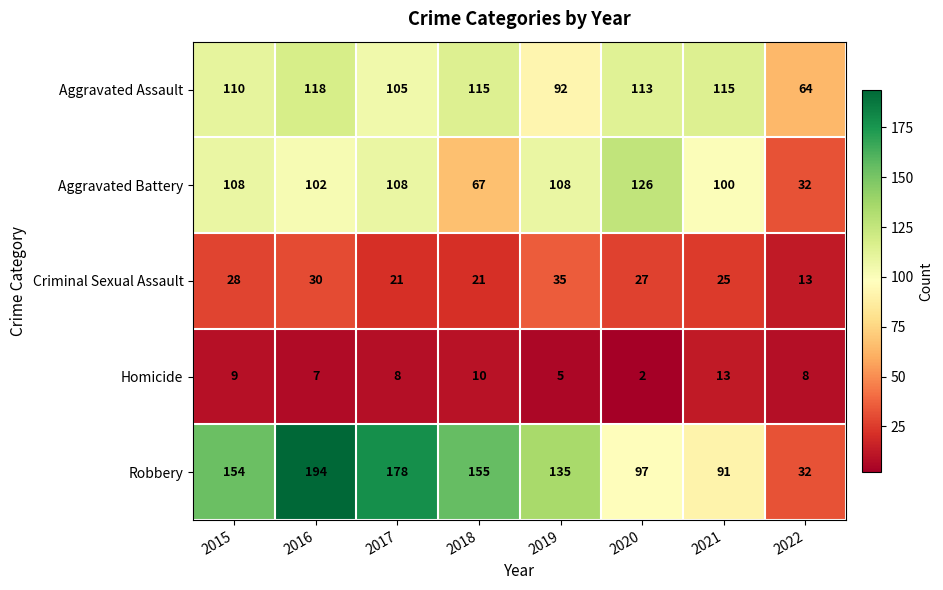

Rank the series by their maximum value, from highest to lowest.

Robbery, Aggravated Battery, Aggravated Assault, Criminal Sexual Assault, Homicide